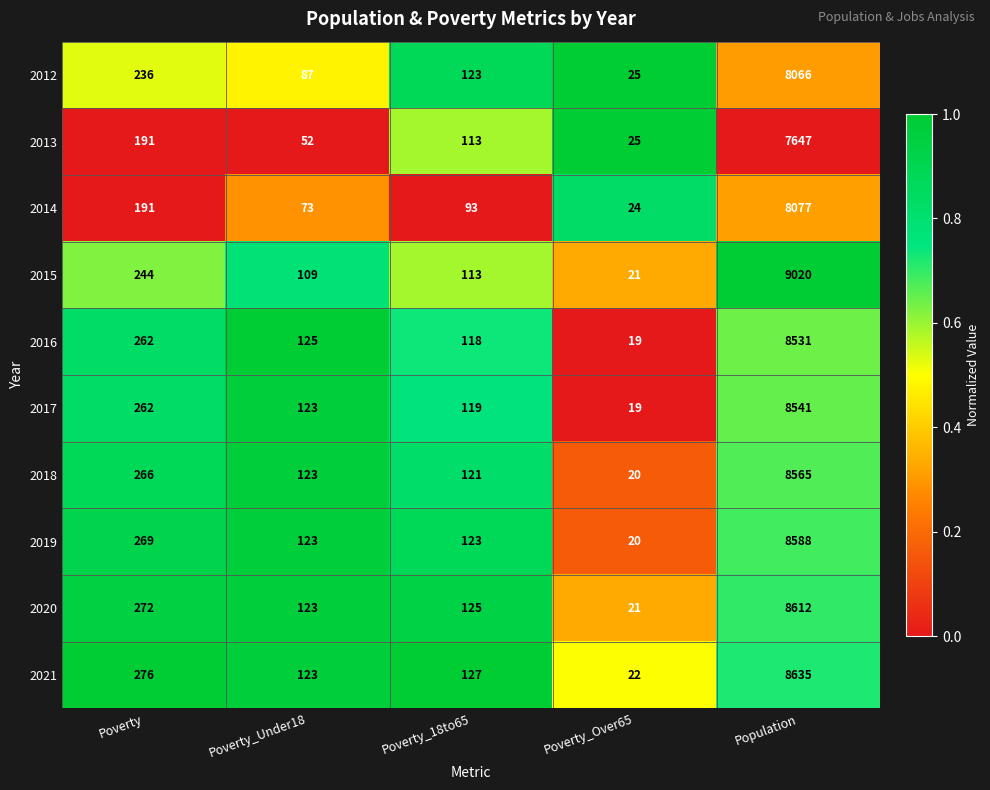

How many categories are shown in the chart?

5